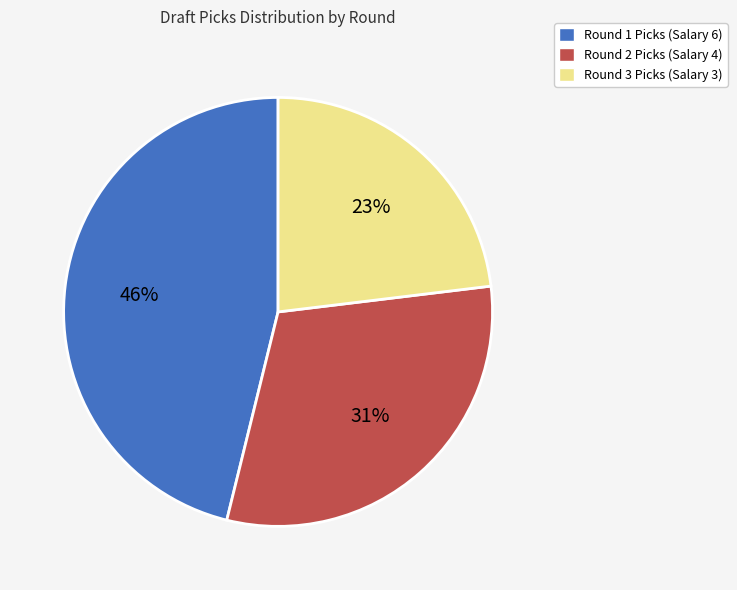

Count the number of slices in the pie.

3